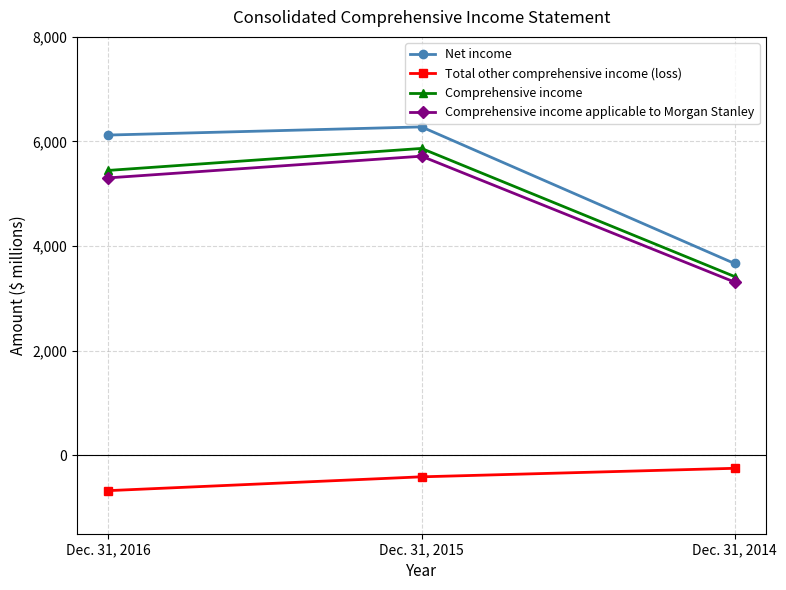

Rank the series by their maximum value, from lowest to highest.

Total other comprehensive income (loss), Comprehensive income applicable to Morgan Stanley, Comprehensive income, Net income